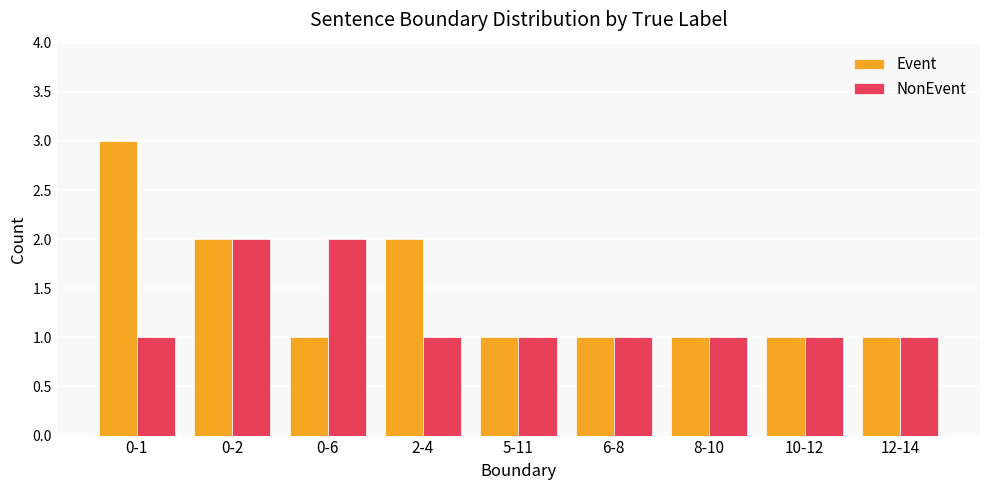

Which series has the widest spread of values?

Event